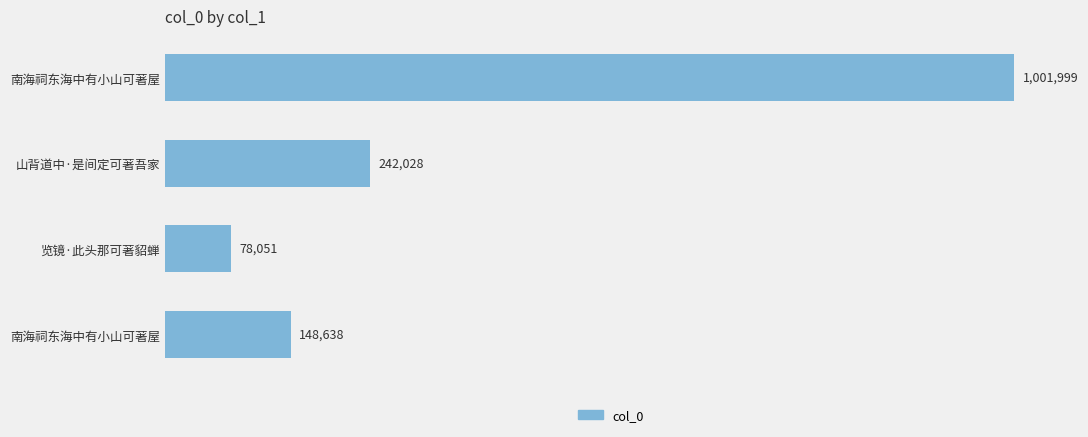

How many data points does each series have?

4